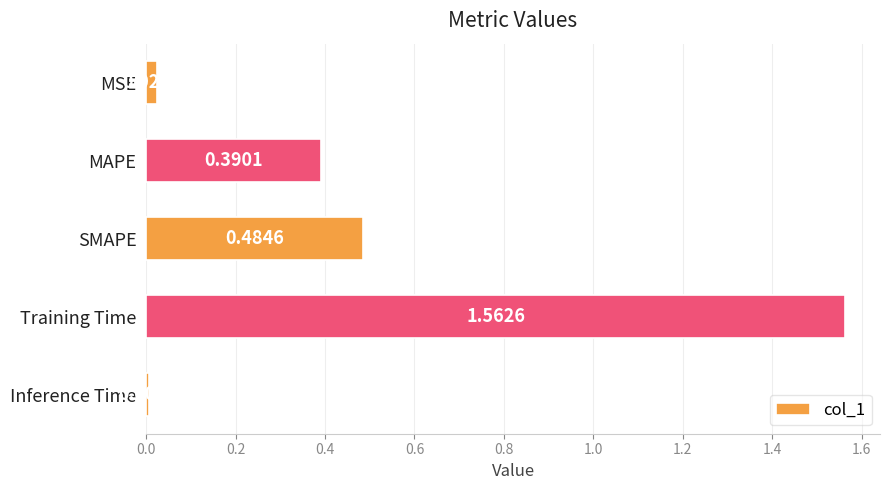

What is the difference between the values at Training Time and SMAPE?

1.1